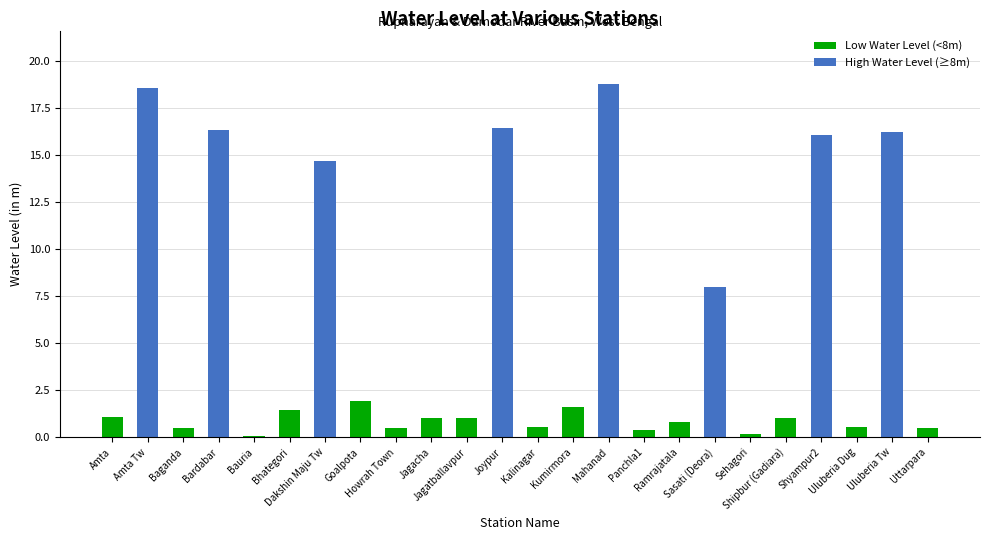

True or false: the data shows 26.2 at Dakshin Maju Tw.

False